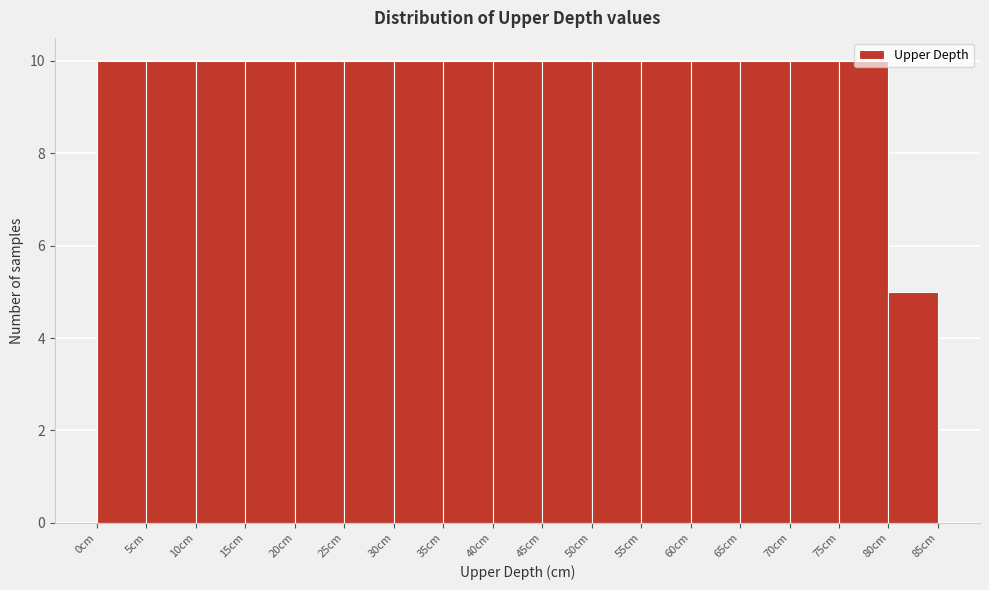

Reading left to right, transcribe this chart: for each bar, give the range it covers on the x-axis and its height. The values are not printed on the chart, so give them approximately, as read against the axis.

0 to 5: 10
5 to 10: 10
10 to 15: 10
15 to 20: 10
20 to 25: 10
25 to 30: 10
30 to 35: 10
35 to 40: 10
40 to 45: 10
45 to 50: 10
50 to 55: 10
55 to 60: 10
60 to 65: 10
65 to 70: 10
70 to 75: 10
75 to 80: 10
80 to 85: 5